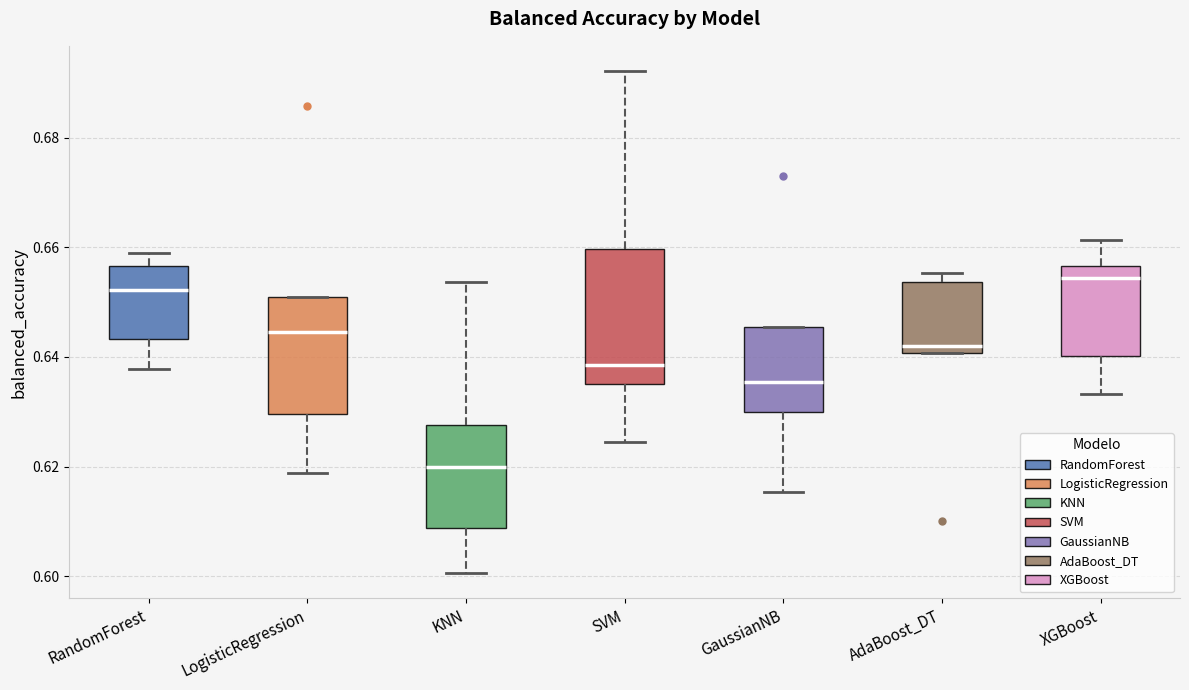

Where does the lower whisker of the box for GaussianNB end on the y-axis? The values are not printed on the chart, so give them approximately, as read against the axis.

0.616